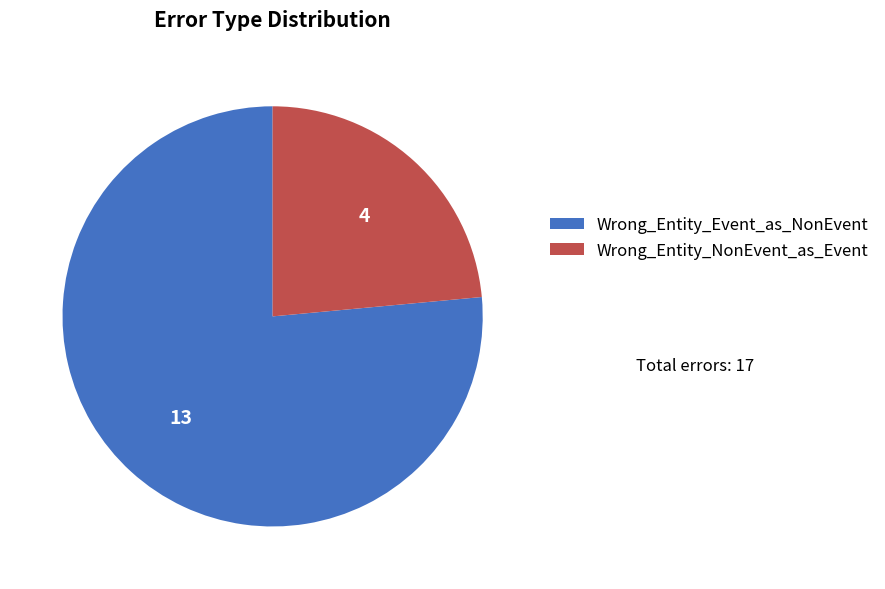

Count the number of slices in the pie.

2